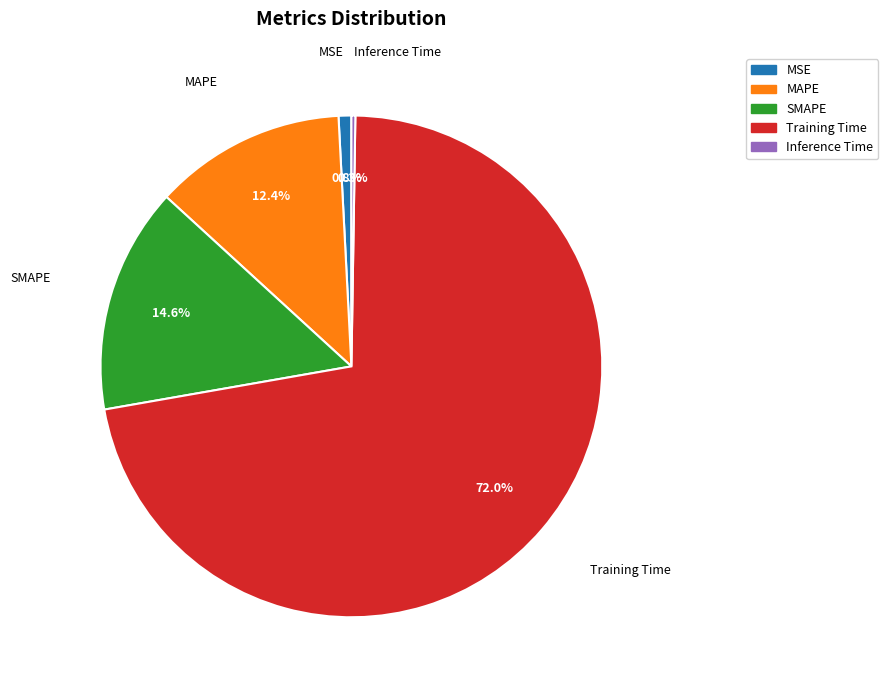

What percentage is NOT represented by MSE?

99.2%